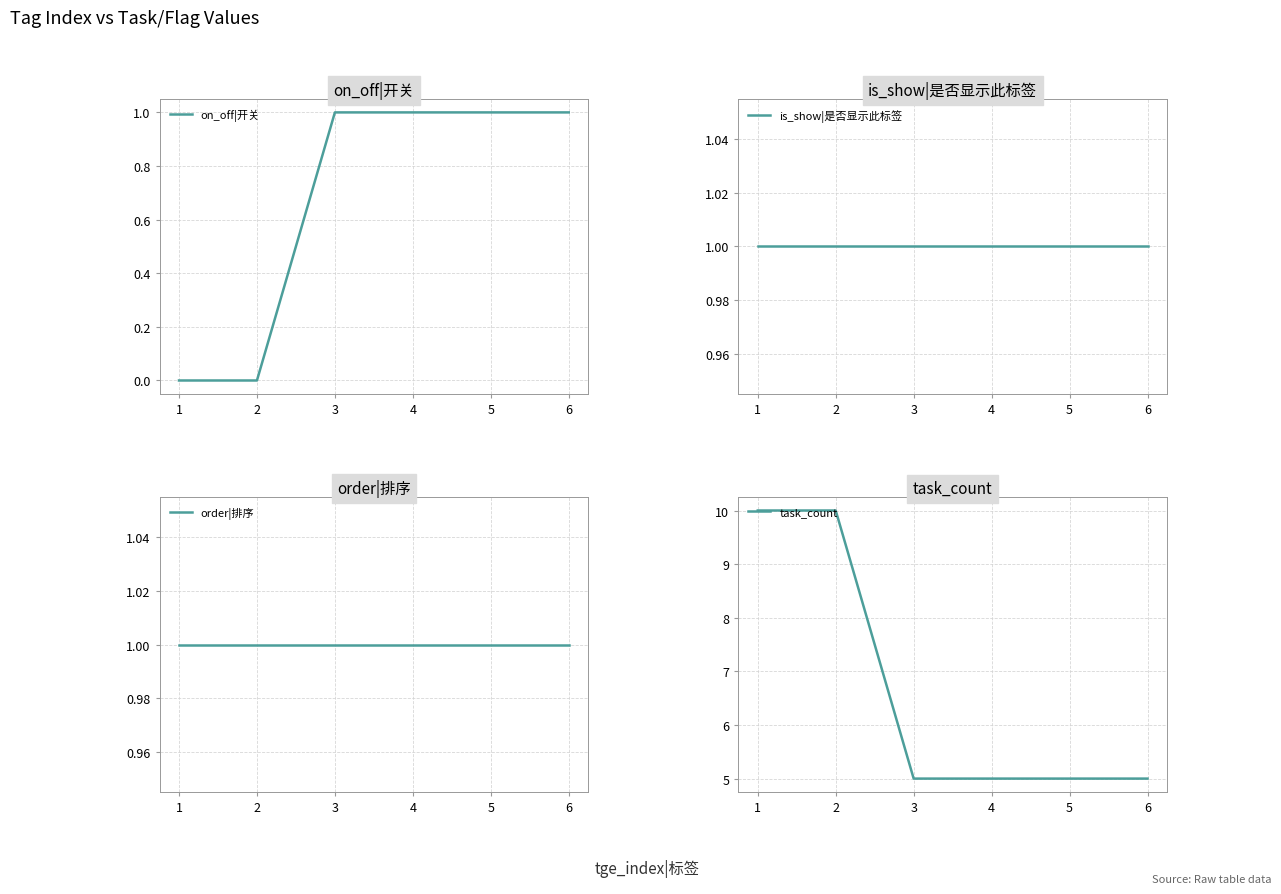

What is the maximum value for on_off|开关?

1